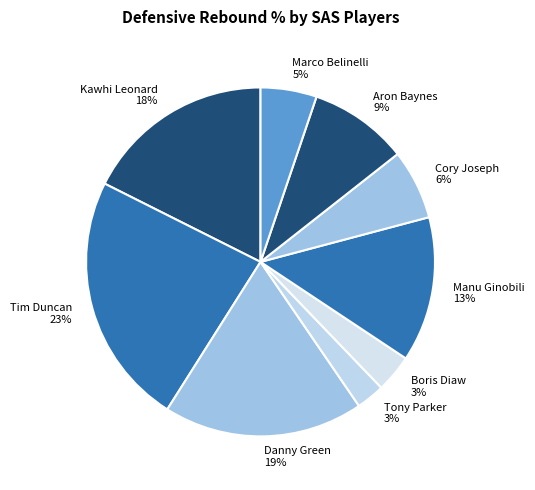

Do Tony Parker 3% and Kawhi Leonard 18% together represent more than half of the pie?

No